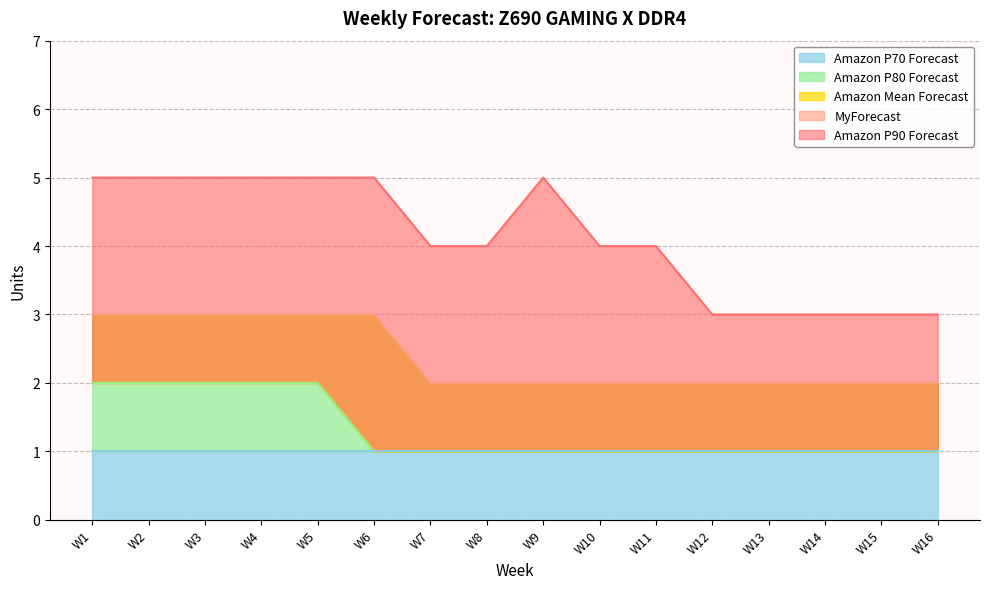

Which has a higher value, W6 or W8?

W6